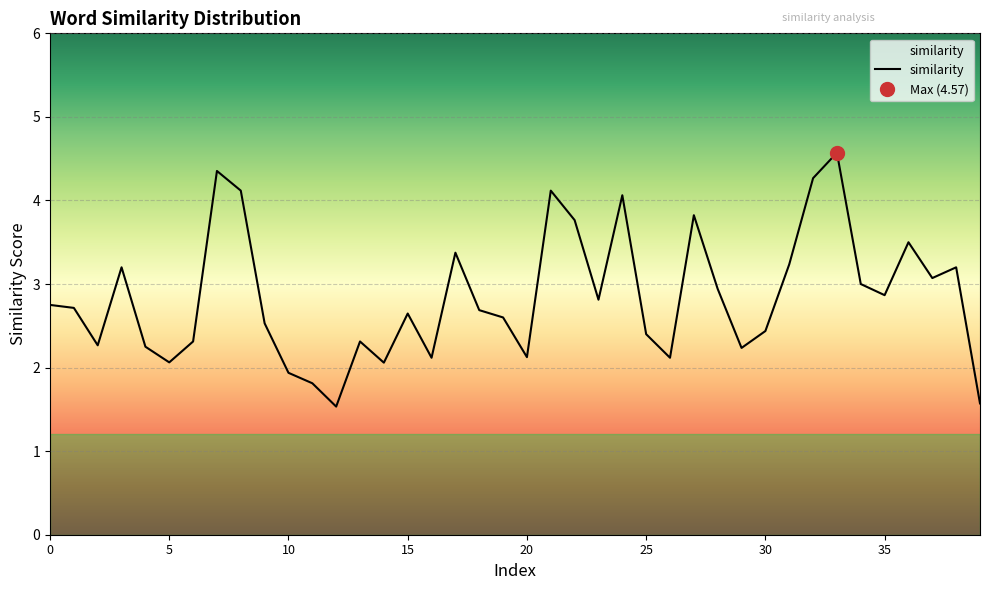

How many lines are shown in the chart?

1